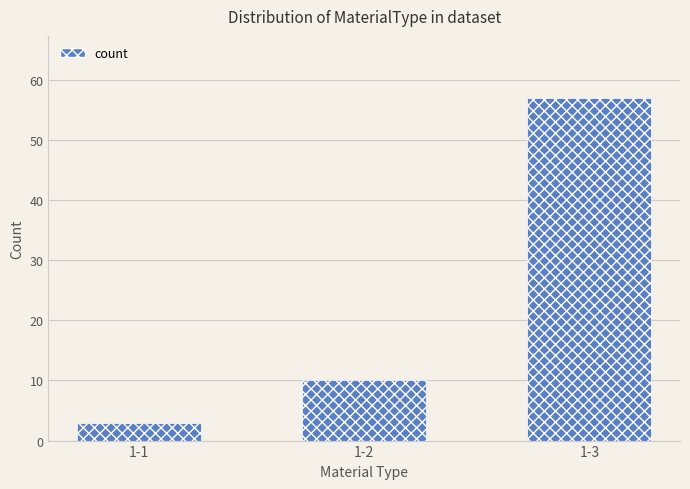

List the labels in order of value, smallest first.

1-1, 1-2, 1-3